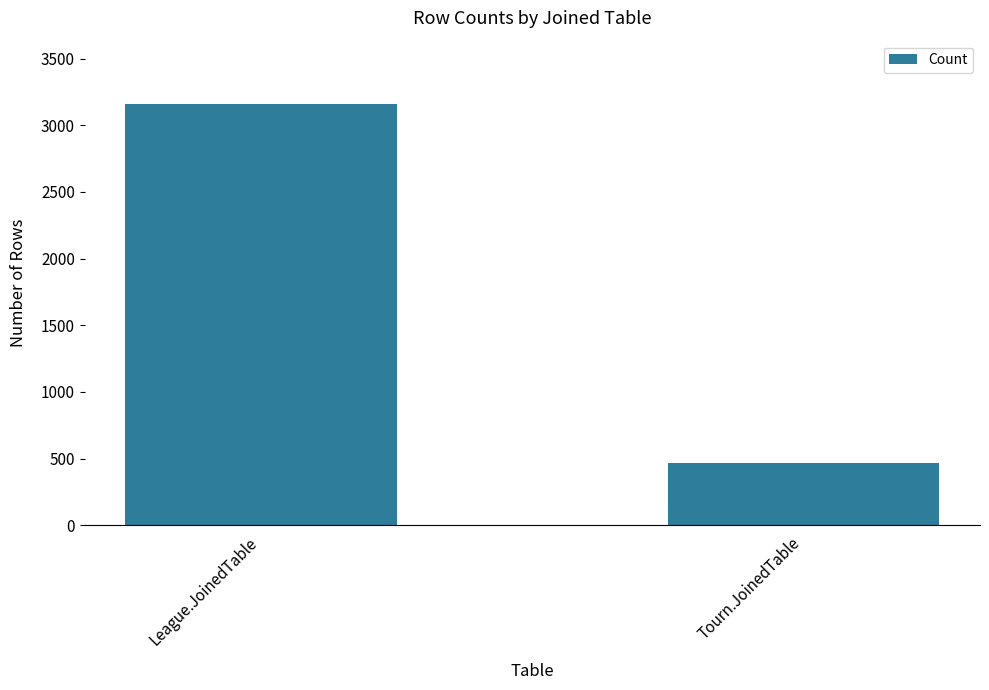

What is the change in value from League.JoinedTable to Tourn.JoinedTable?

-2697